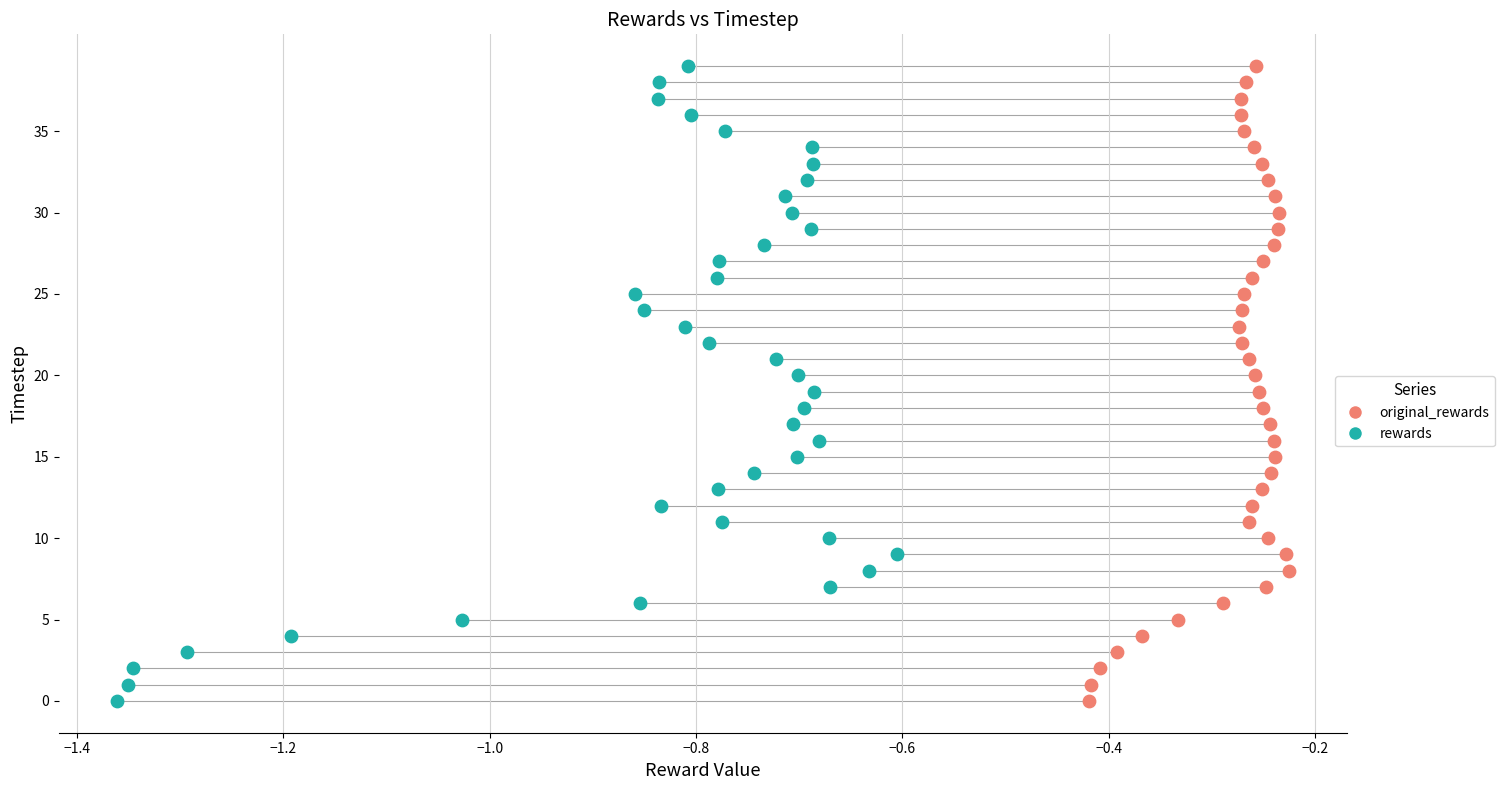

What are all the series names shown in the legend?

original_rewards, rewards